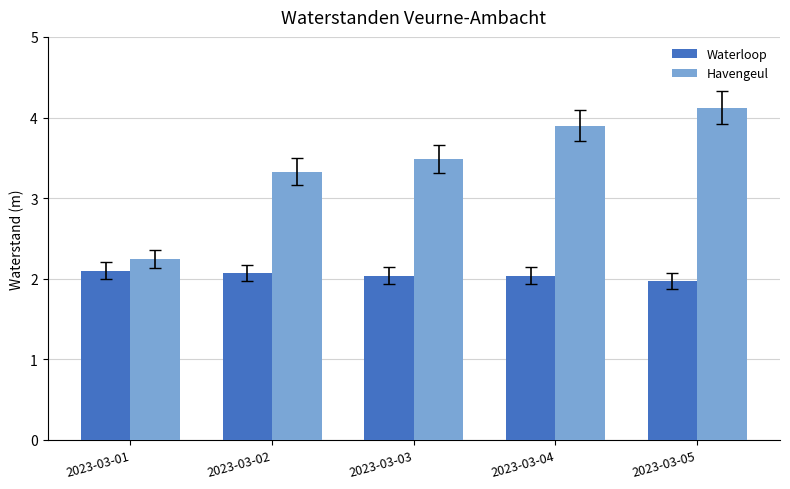

What is the average value of the Waterloop series?

2.0